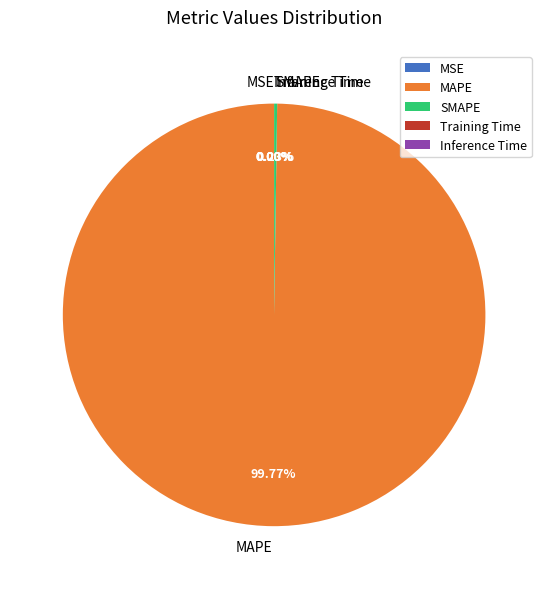

Which slice is the largest?

MAPE